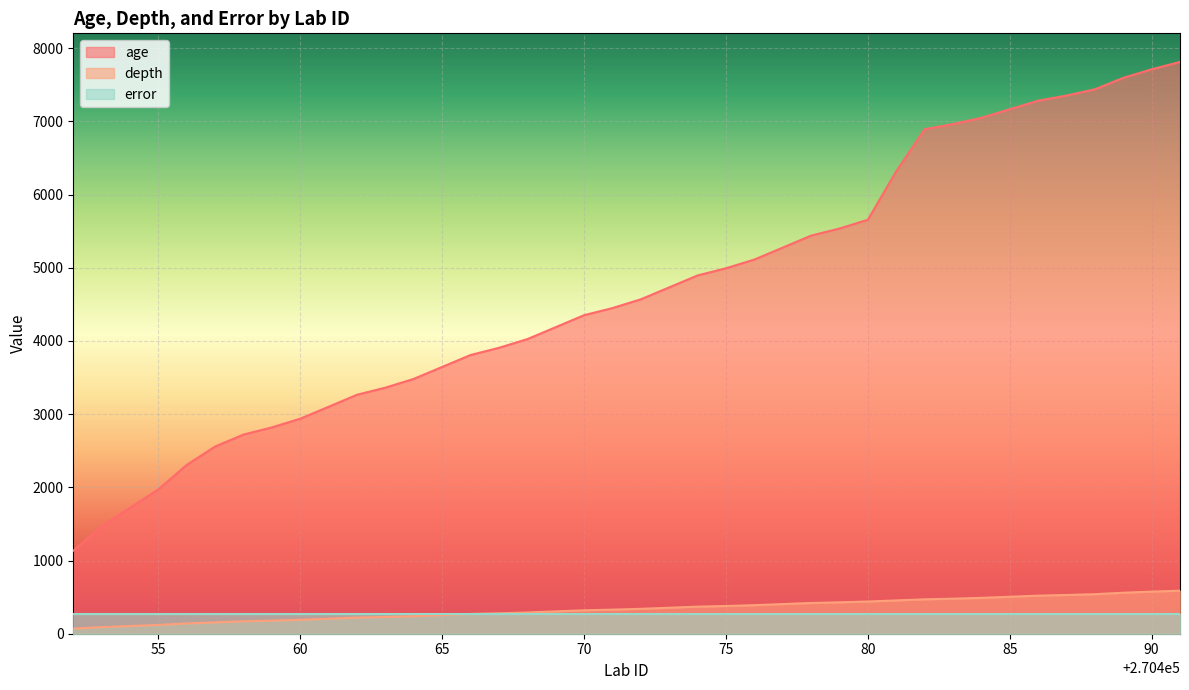

True or false: age and depth intersect in this chart.

False